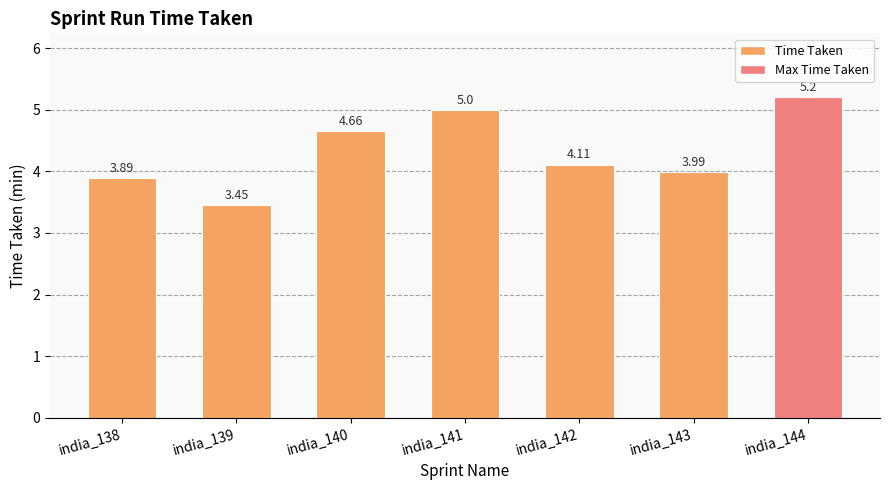

Which has a higher value, india_138 or india_143?

india_143